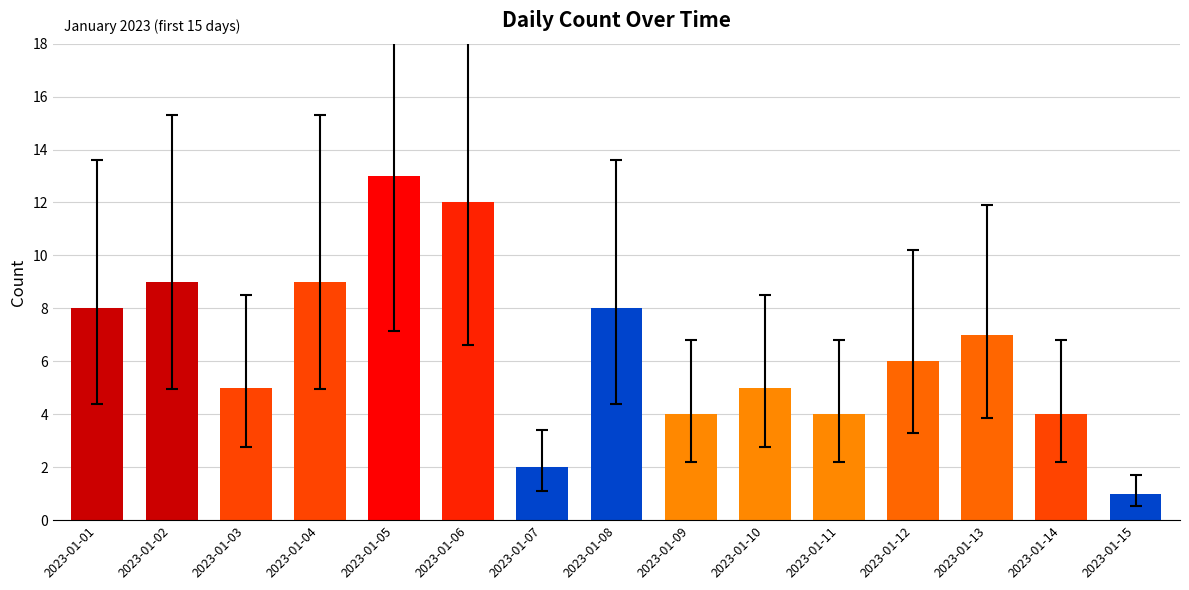

How many data points are less than 6?

7